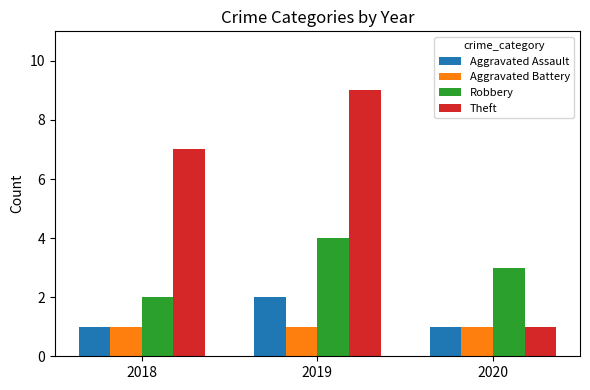

What is the difference between the Theft values at 2020 and 2019?

8